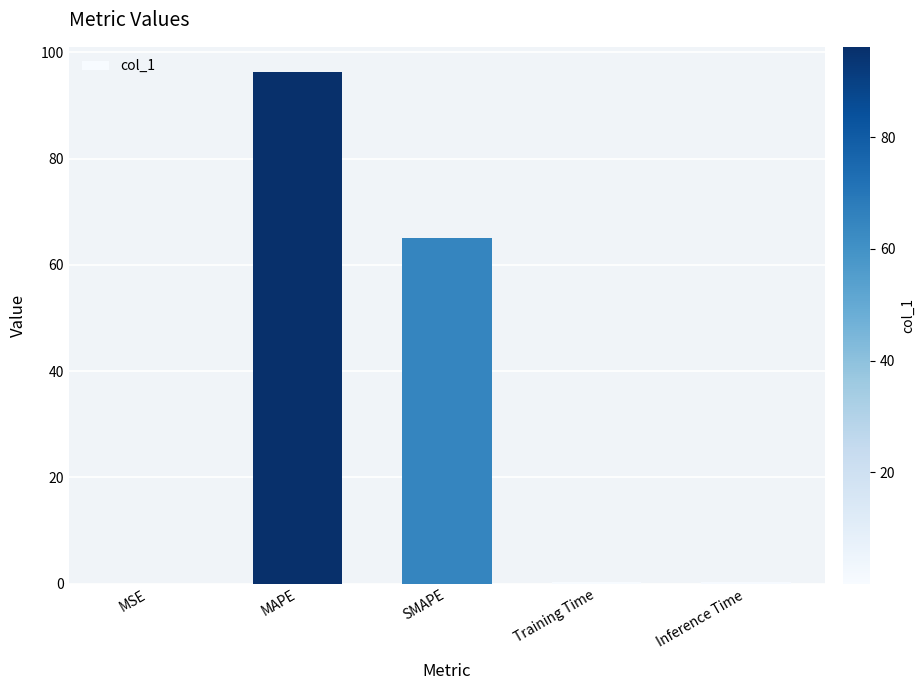

What is the sum of all values?

162.0